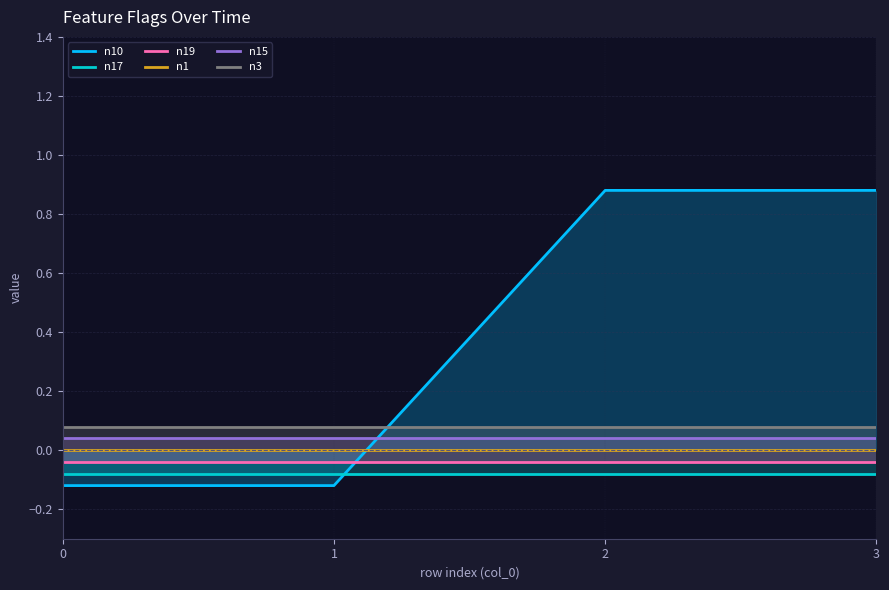

True or false: n15 has a value of 0.0 at 3.

False